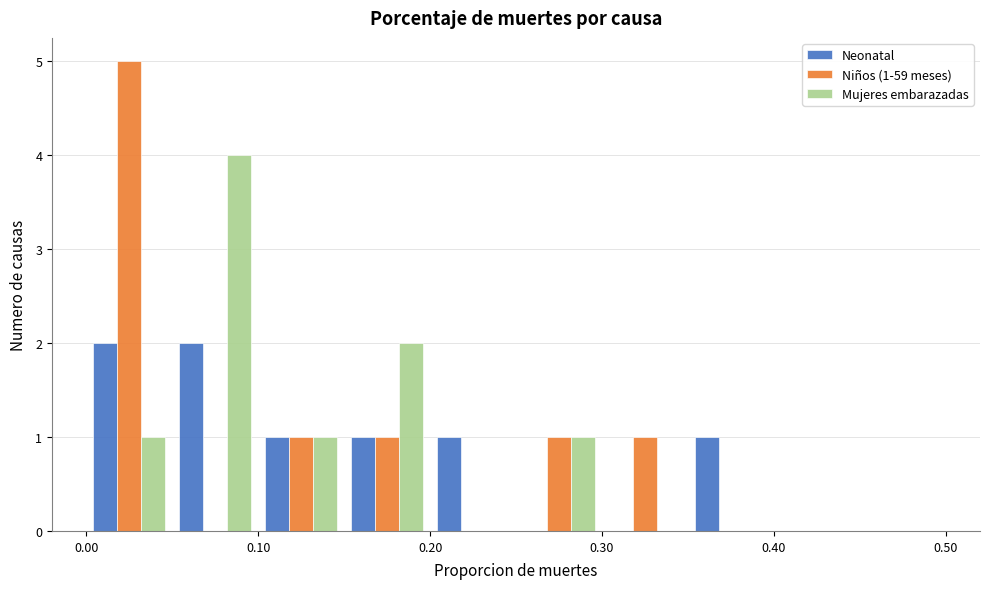

In the Mujeres embarazadas series, which range on the x-axis has the tallest bar?

0.05 to 0.10